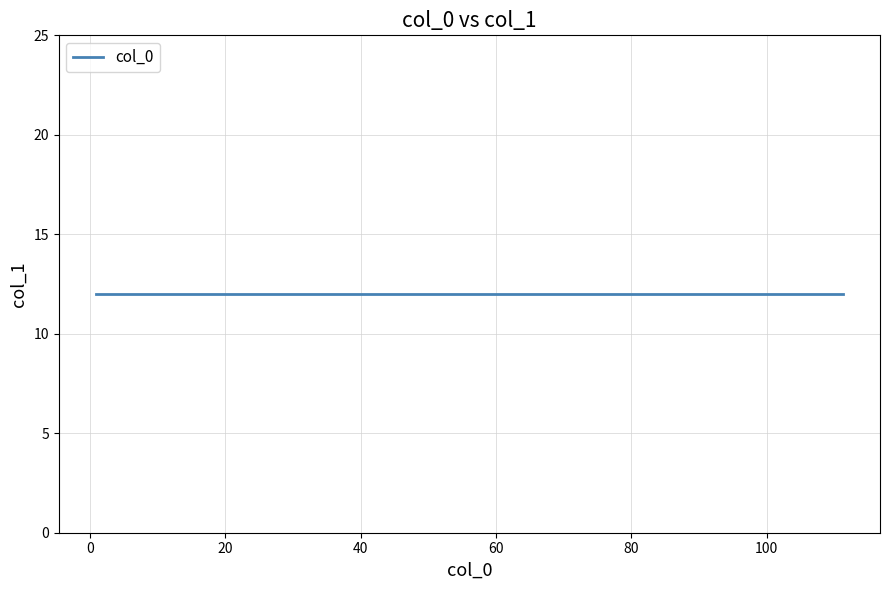

How many data points are less than 61?

6